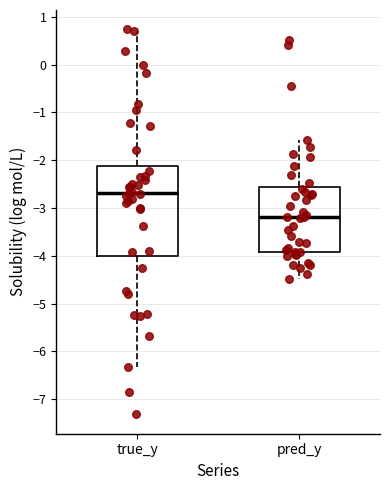

Which box is the tallest, from its lower edge to its upper edge?

true_y